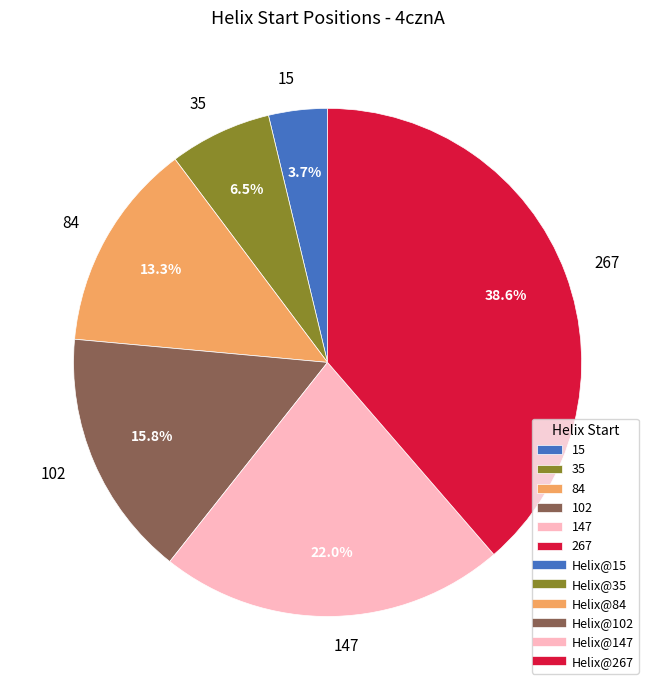

Rank the categories by value from highest to lowest.

267, 147, 102, 84, 35, 15